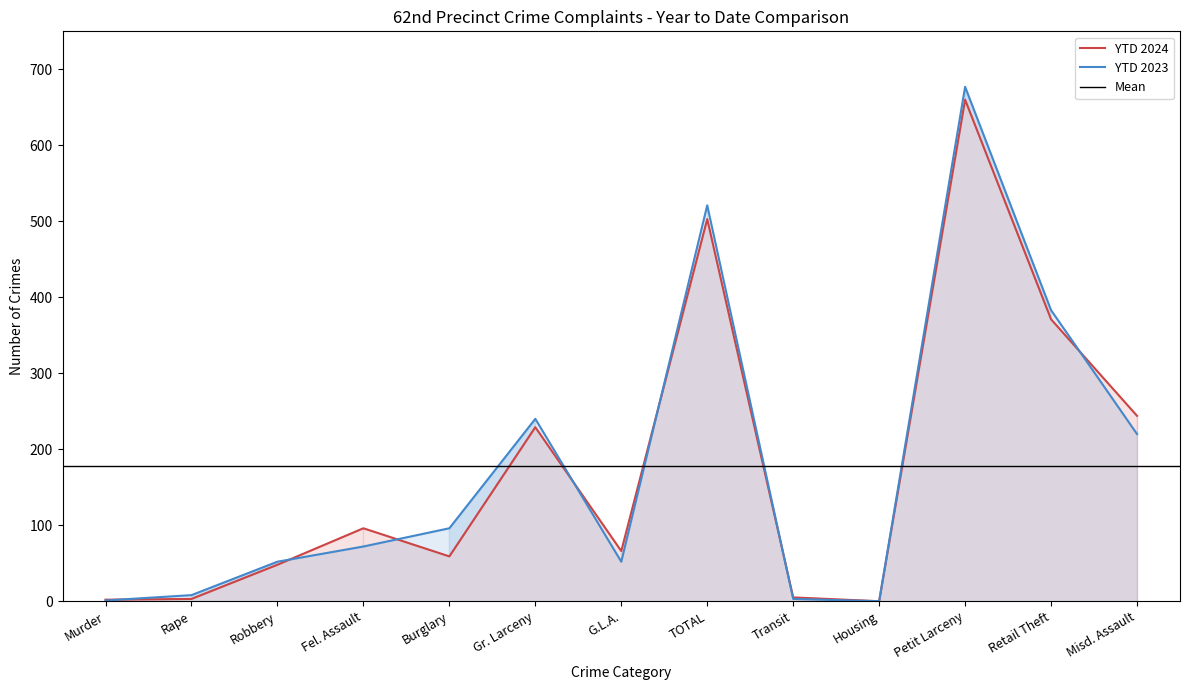

At which label does YTD 2024 first exceed 66?

Fel. Assault